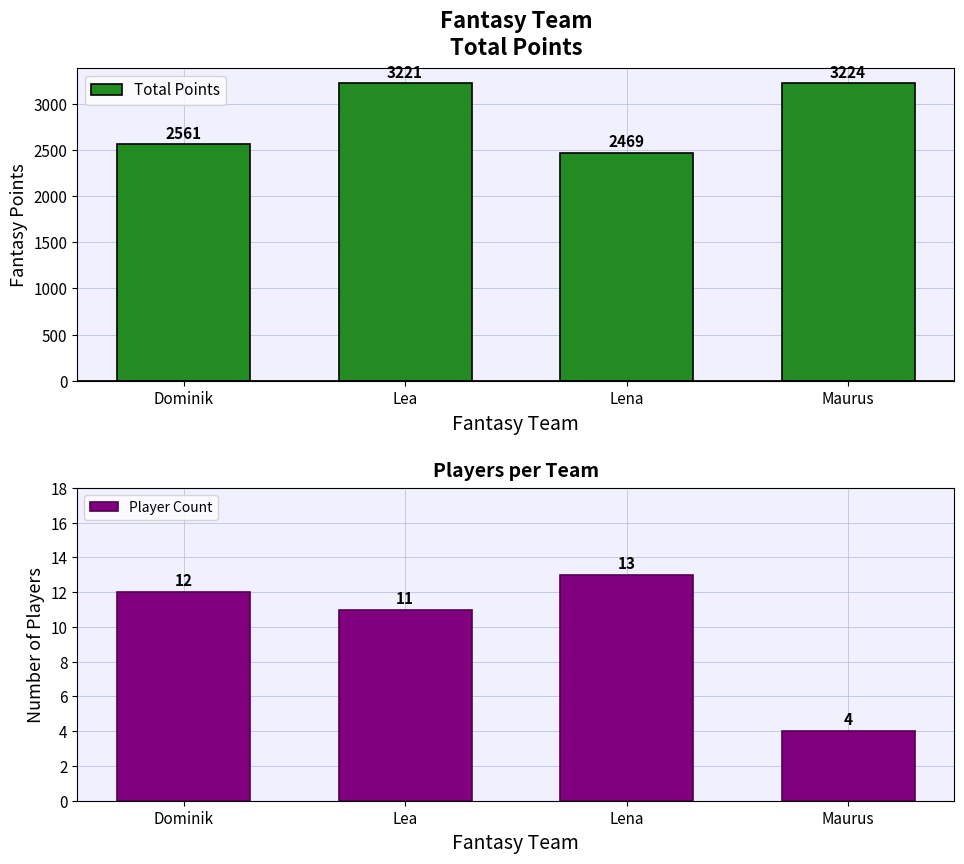

What position from the right is Dominik?

4